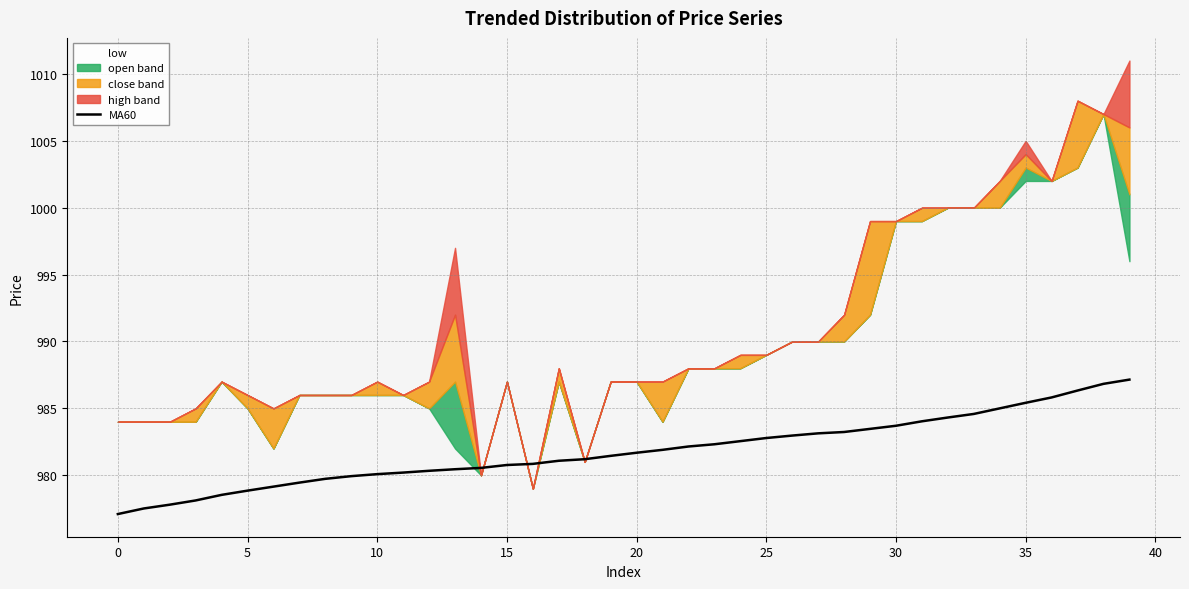

What is the change in value from 22 to 35?

+3.3